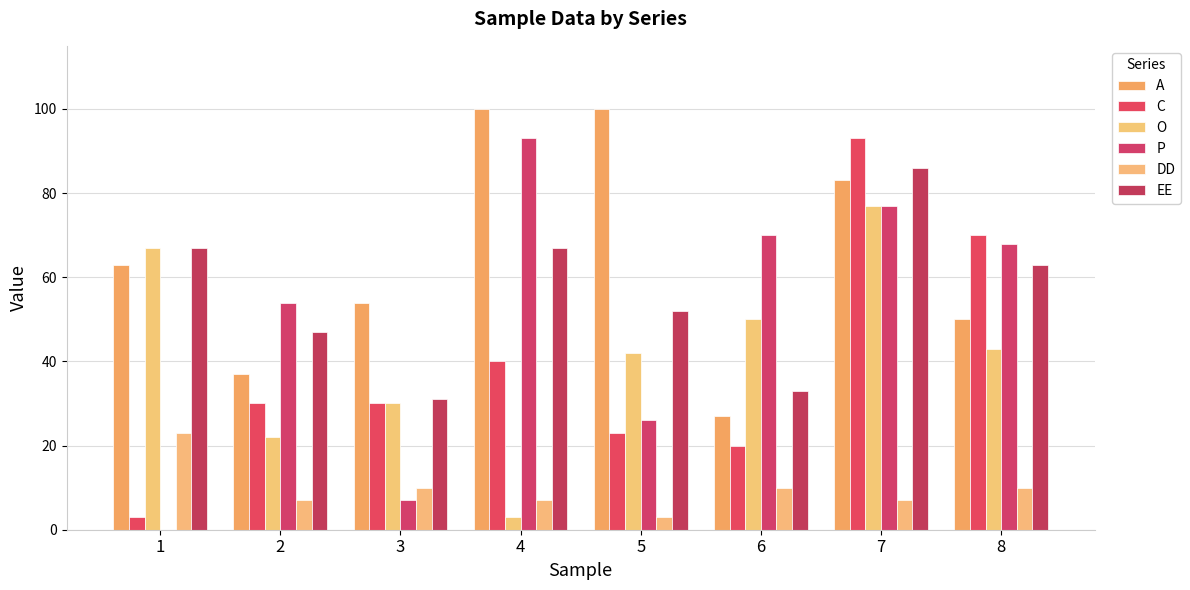

What is the value of the DD bar at the 7th from the left?

7